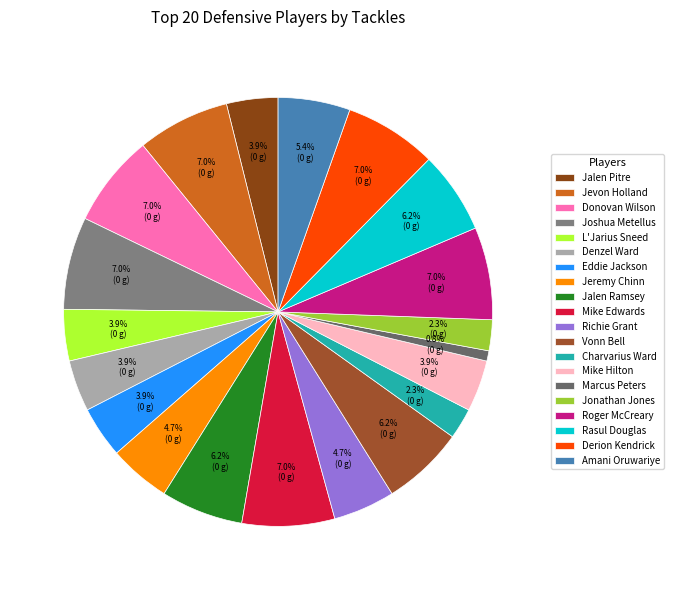

What is the smallest slice in the pie chart?

Marcus Peters